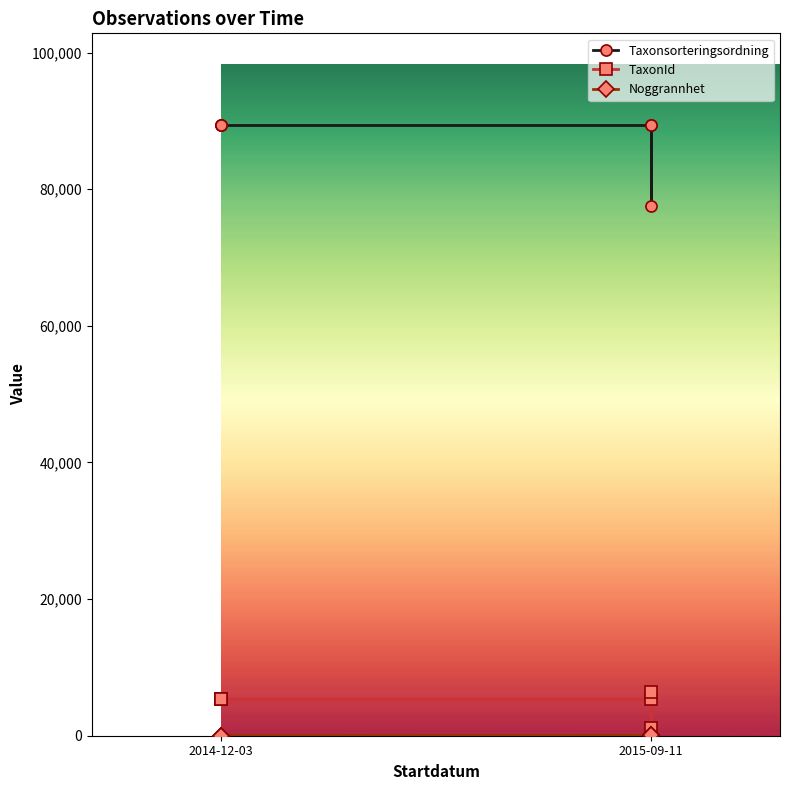

At 2014-12-03, list the series in order from smallest to largest.

Noggrannhet, TaxonId, Taxonsorteringsordning